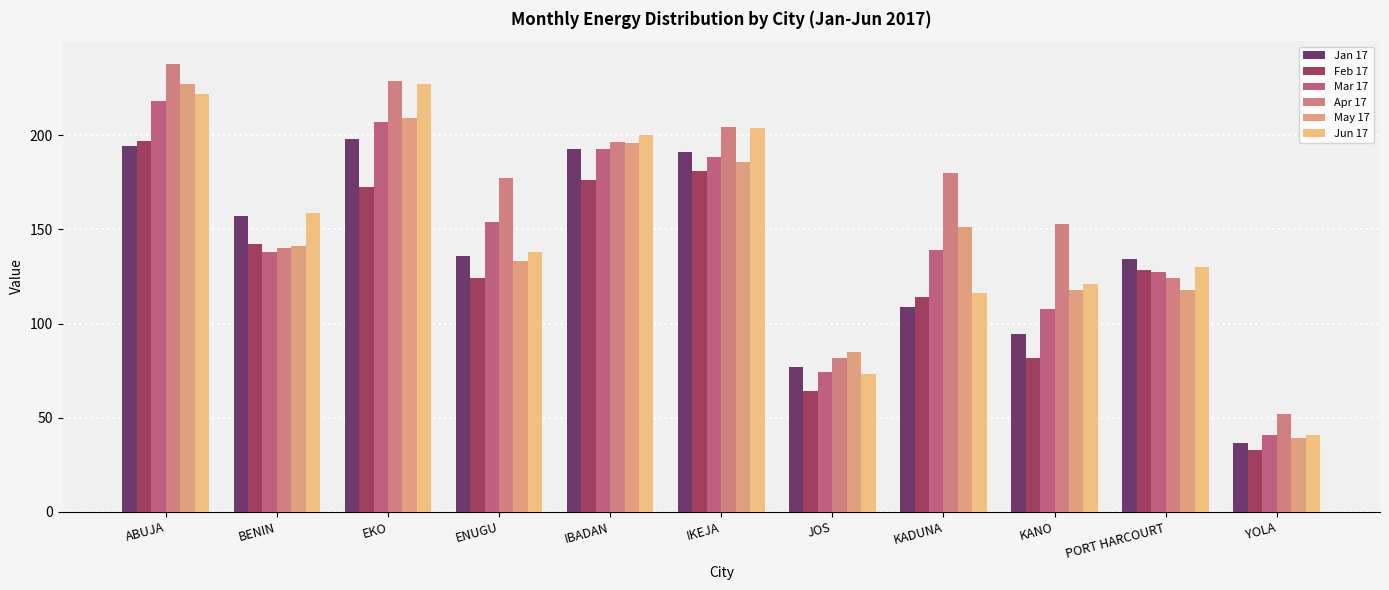

Is the value of Mar 17 at KANO greater than the value of Feb 17 at PORT HARCOURT?

No